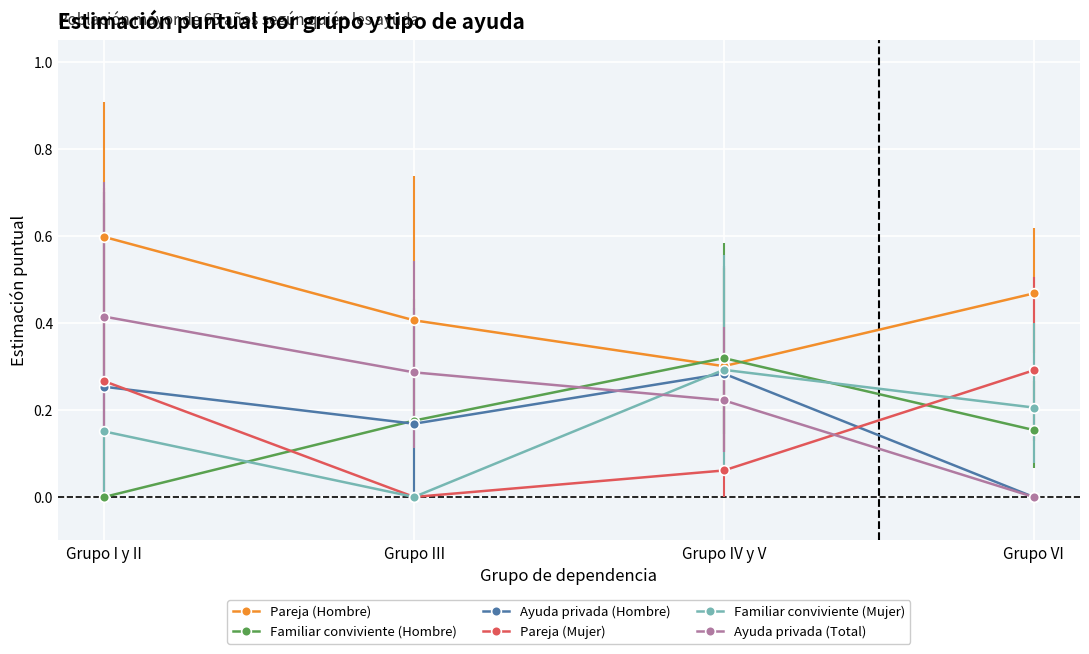

The value of Pareja (Hombre) at Grupo IV y V is 0.4. True or false?

False